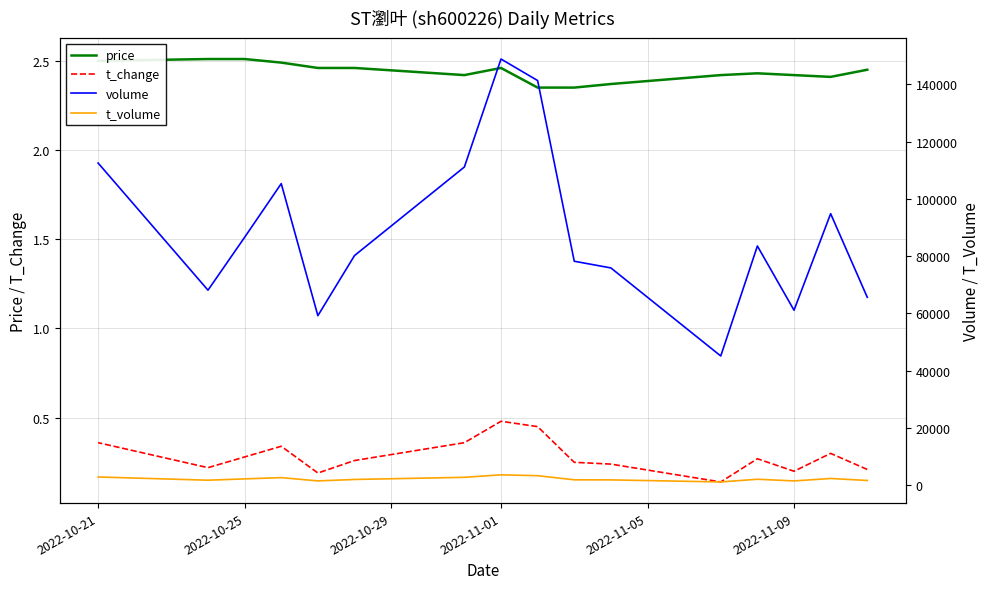

At which category is the sum across all series the highest?

2022-11-01